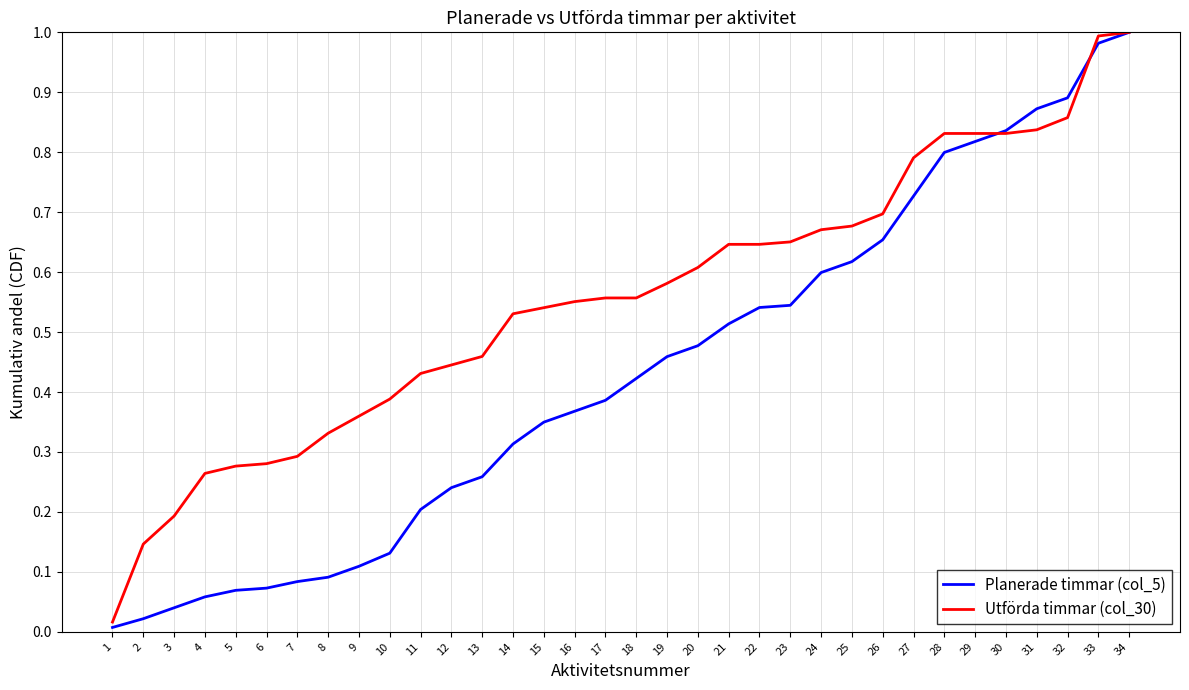

Rank the series by their average value, from lowest to highest.

Planerade timmar (col_5), Utförda timmar (col_30)